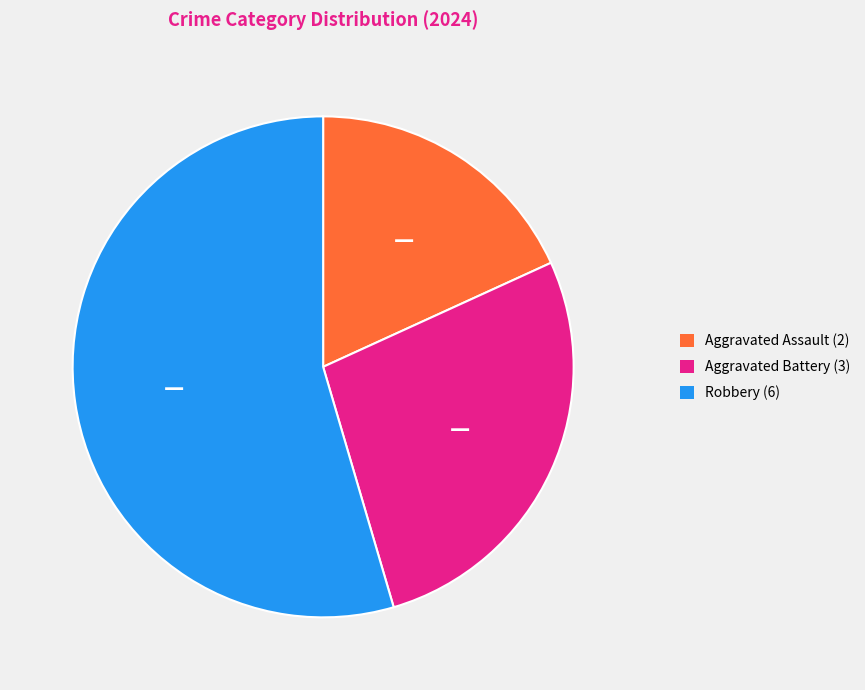

Is there a majority slice in this chart?

Yes